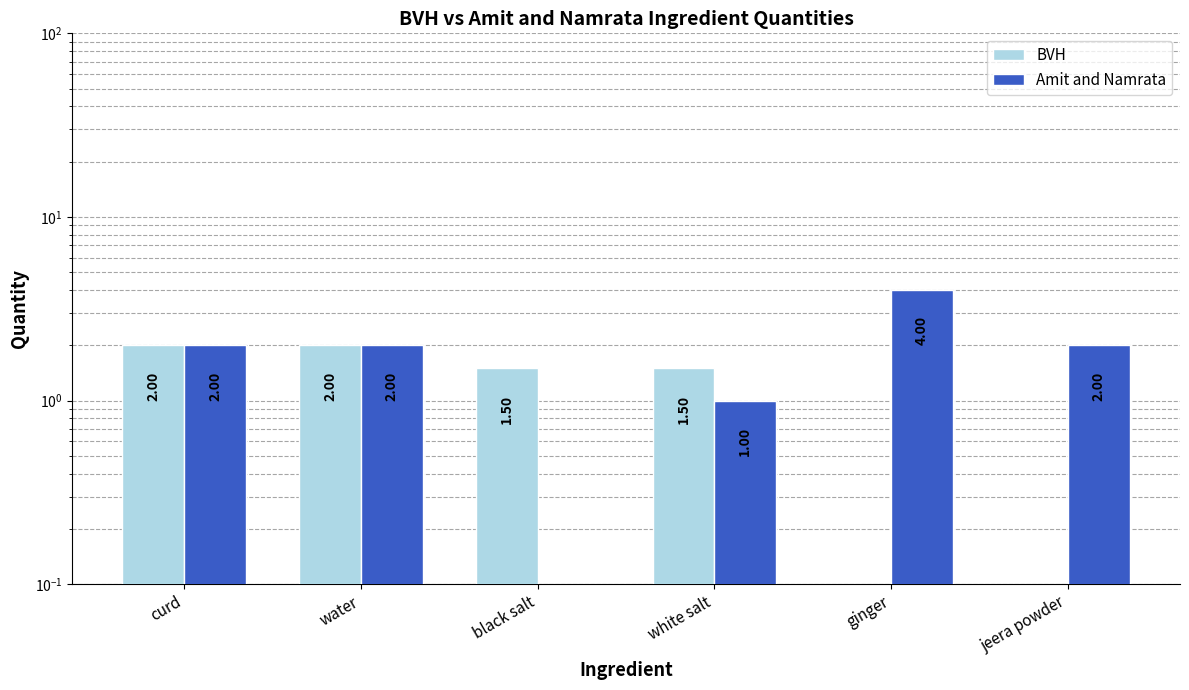

Rank the series at ginger from lowest to highest value.

BVH, Amit and Namrata